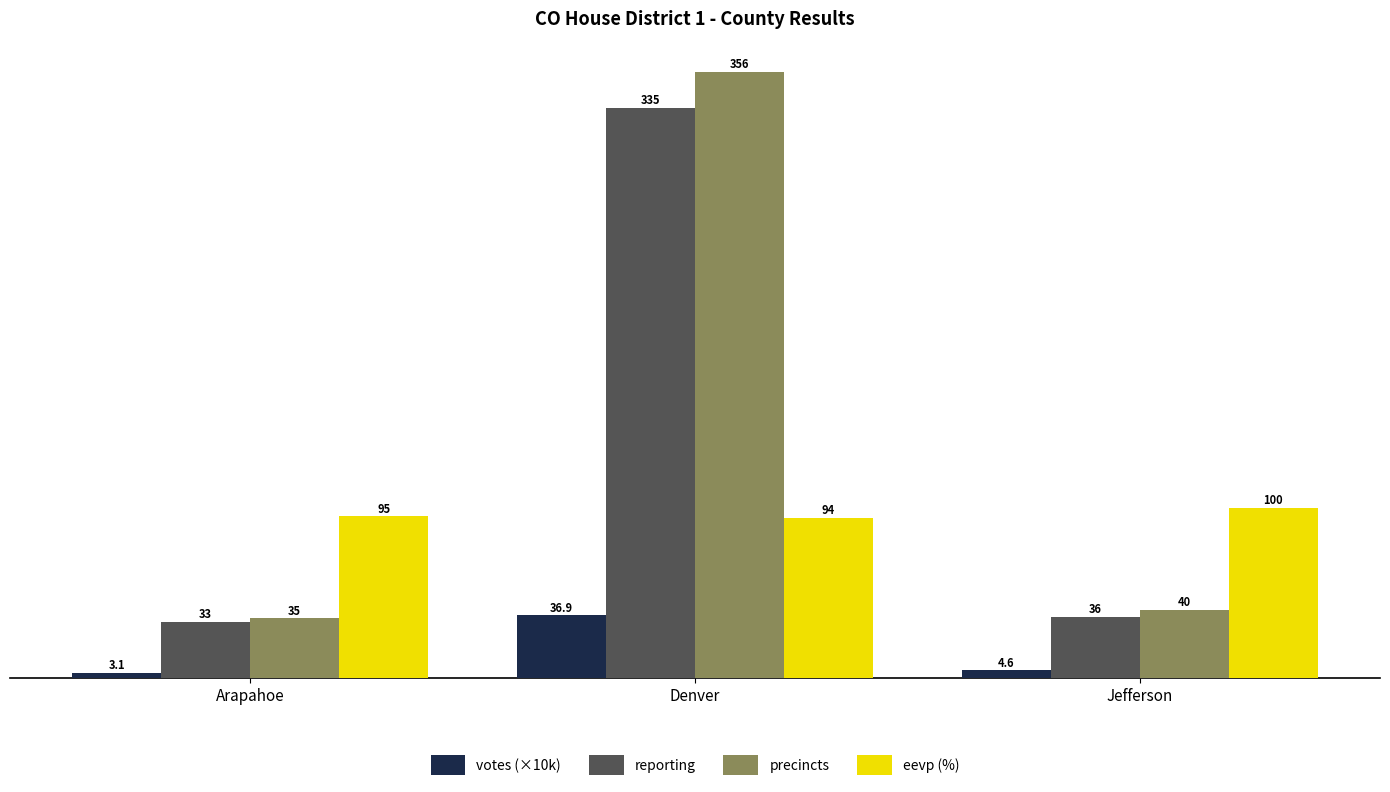

At which label does eevp (%) reach its minimum?

Denver